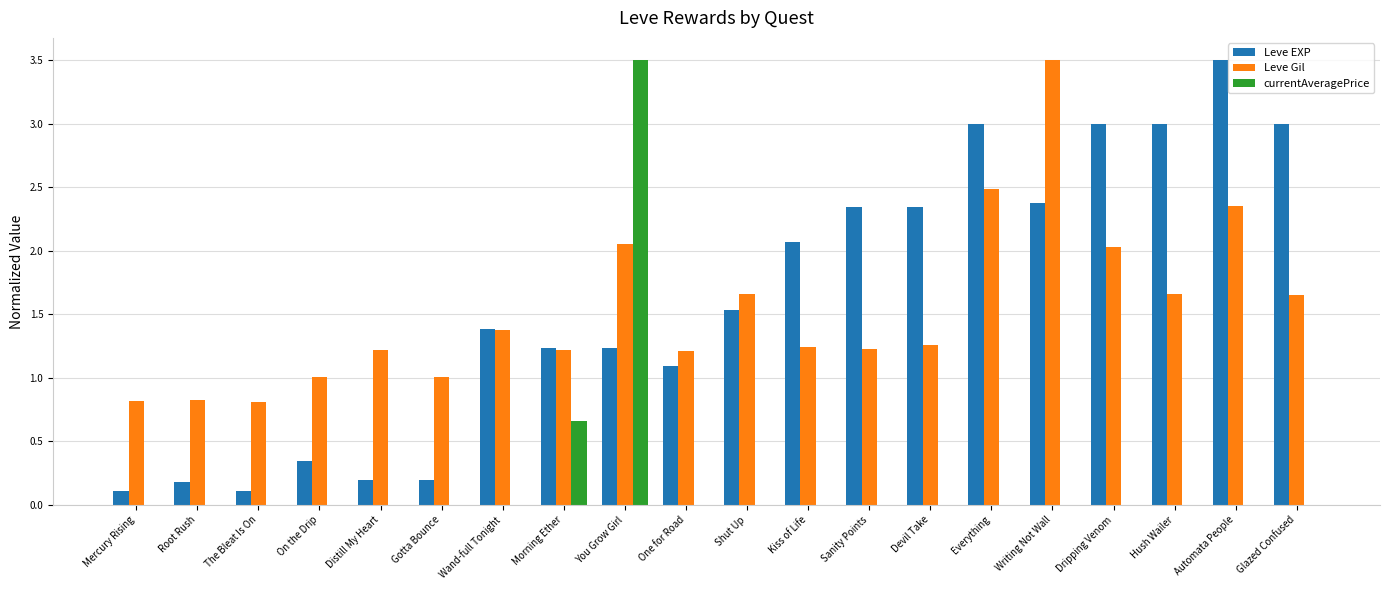

What is the maximum value for currentAveragePrice?

3.5